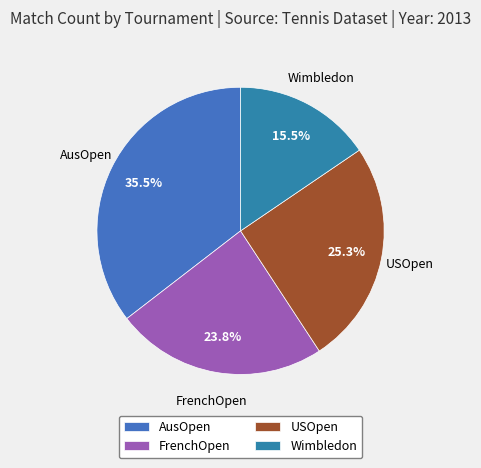

Is there any slice that represents more than half of the pie?

No